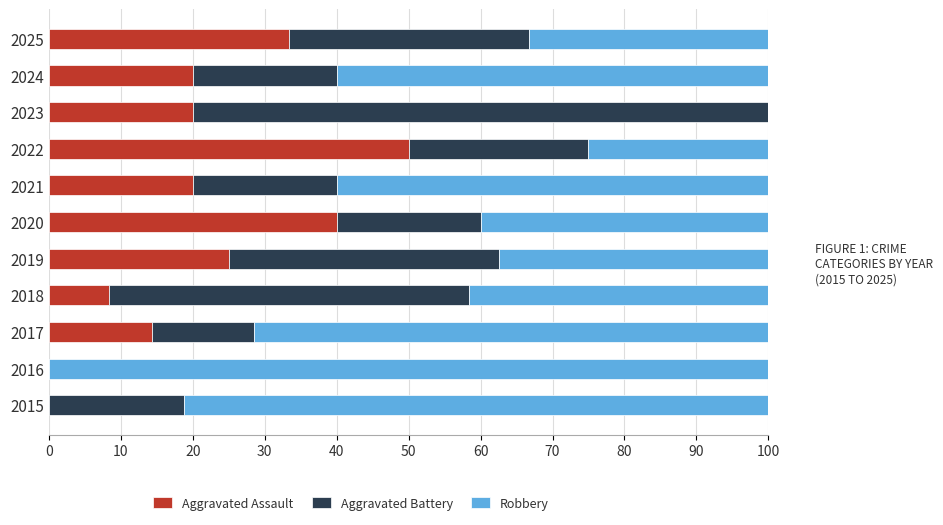

What value does the Aggravated Assault series have at 2018?

8.3